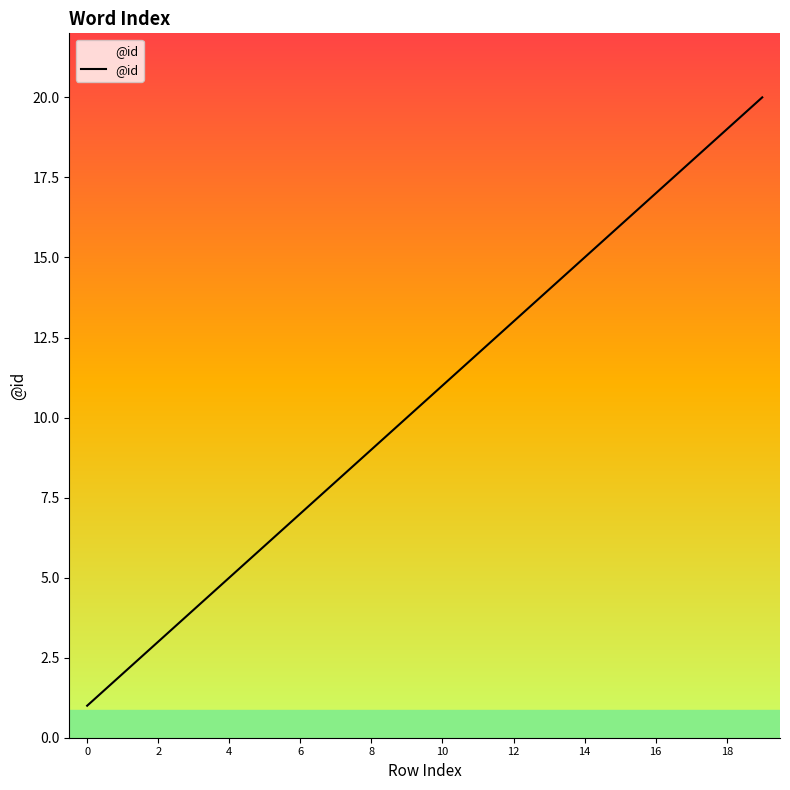

What is the maximum value shown in the chart?

20